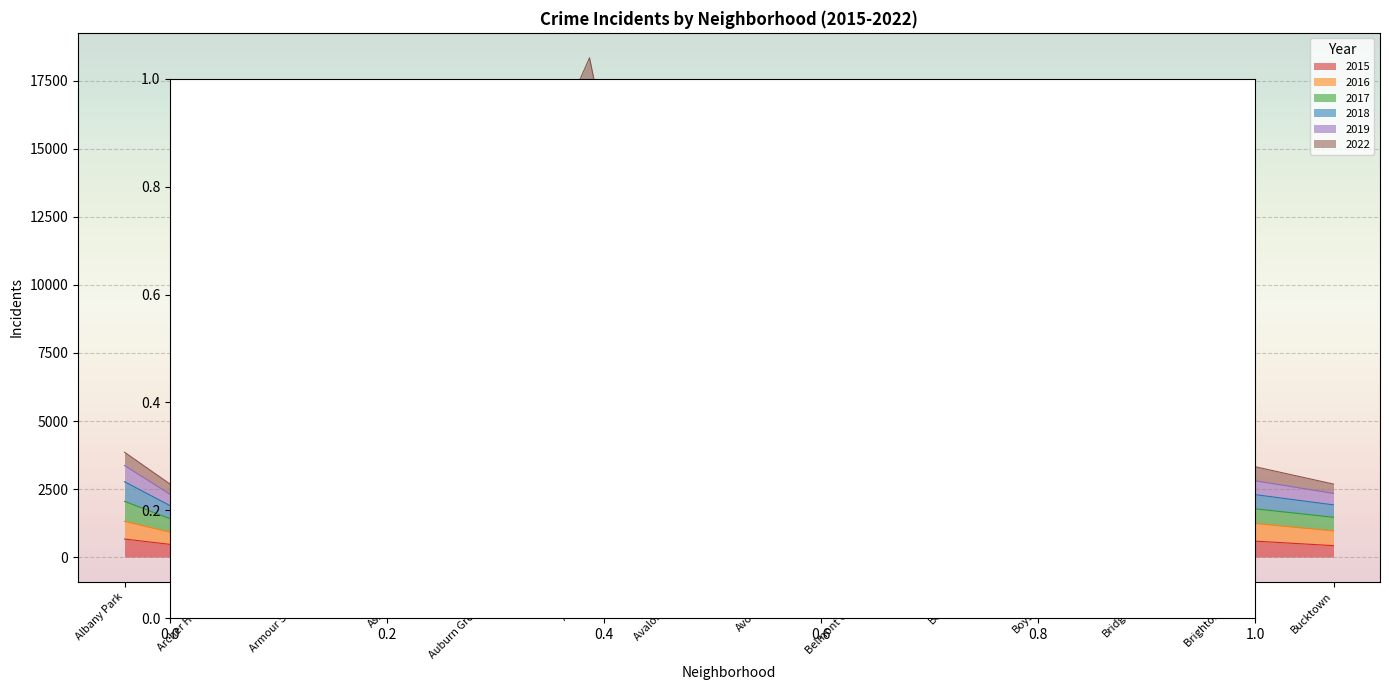

Rank the series by their maximum value, from highest to lowest.

2019, 2018, 2022, 2017, 2016, 2015